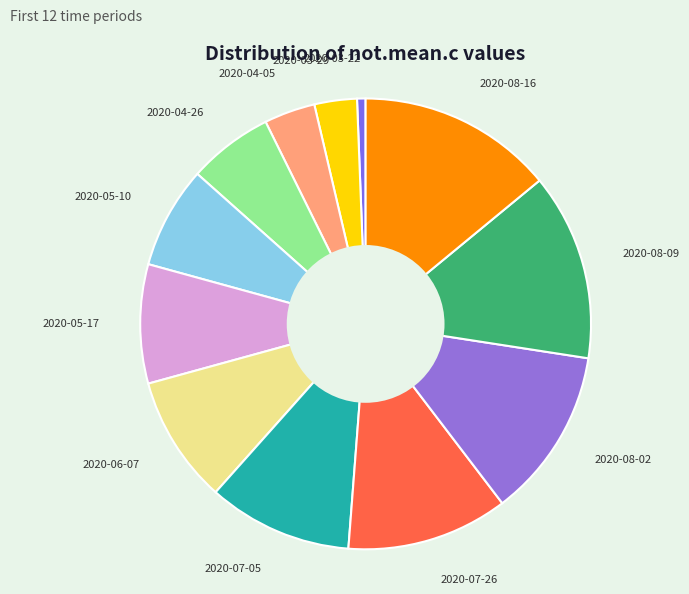

Which category has the smallest portion of the pie?

2020-03-22